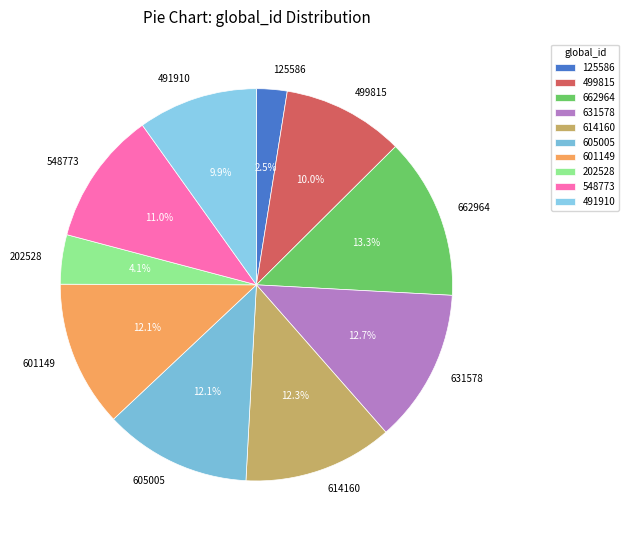

What is the ratio of the value at 125586 to the value at 614160?

0.2